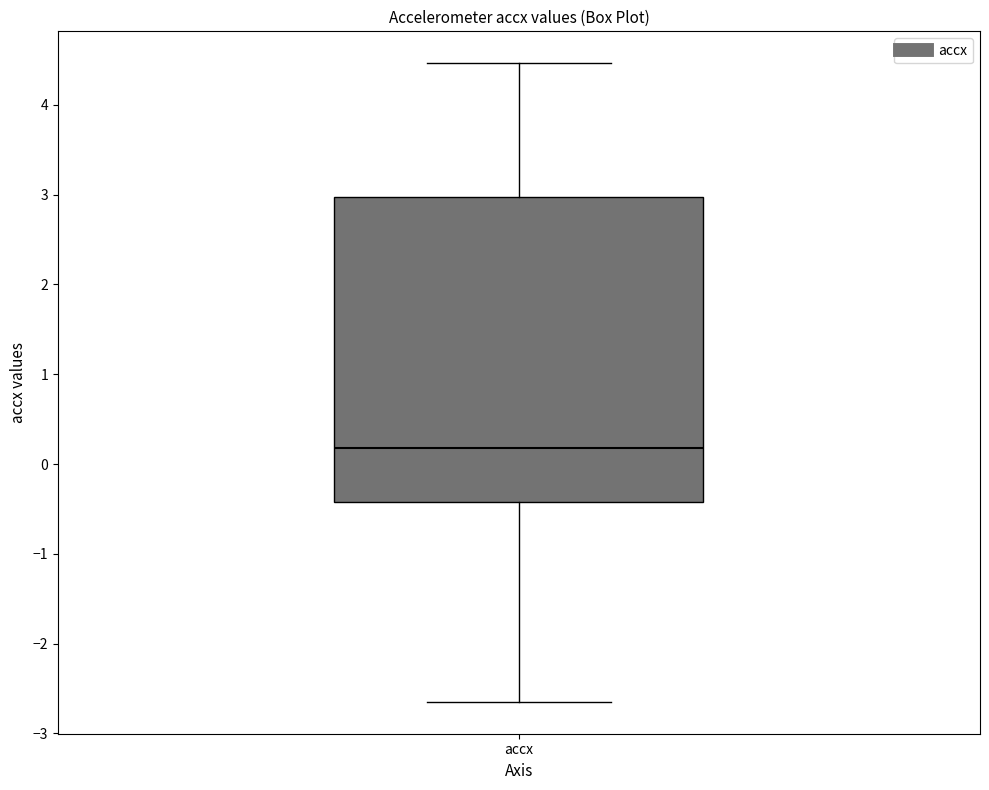

Where does the lower whisker of the box for accx end on the y-axis? The values are not printed on the chart, so give them approximately, as read against the axis.

-2.6